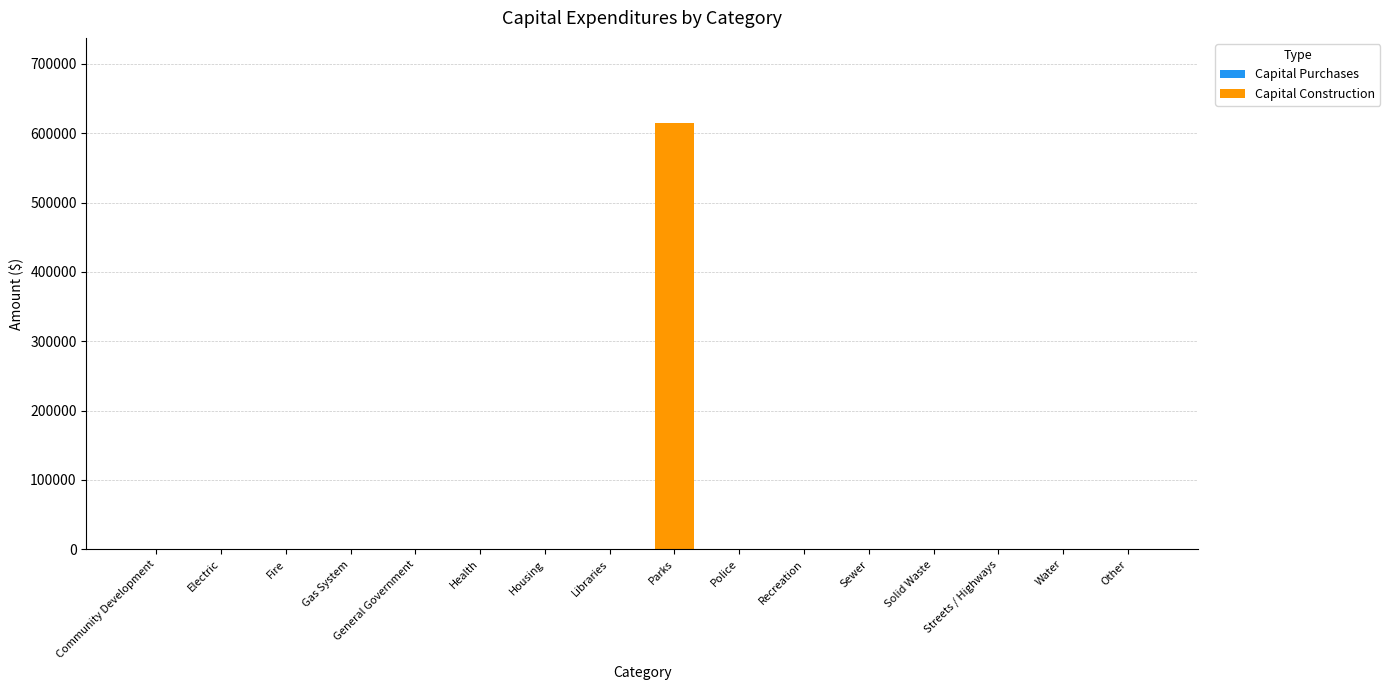

The value at Streets / Highways is 0. True or false?

True